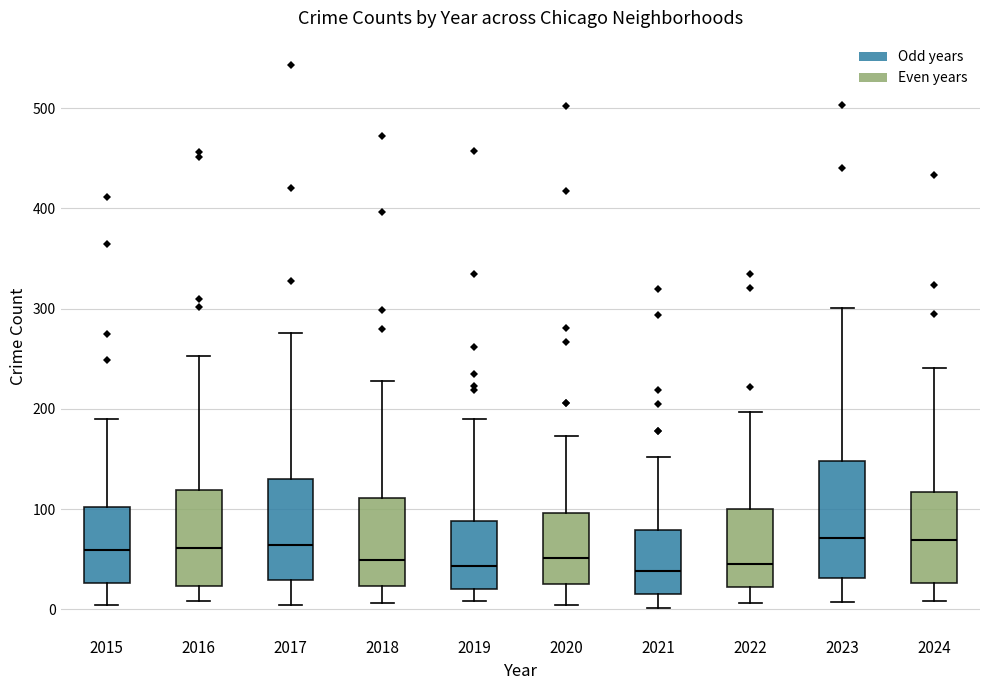

Reading left to right, transcribe this box plot: for each box, give where its median line is, the range the box spans, and where its two whiskers end, as read against the y-axis. The values are not printed on the chart, so give them approximately, as read against the axis.

2015: median 60, box 30 to 100, whiskers 0 to 190
2016: median 60, box 20 to 120, whiskers 10 to 250
2017: median 60, box 30 to 130, whiskers 0 to 280
2018: median 50, box 20 to 110, whiskers 10 to 230
2019: median 40, box 20 to 90, whiskers 10 to 190
2020: median 50, box 30 to 100, whiskers 0 to 170
2021: median 40, box 20 to 80, whiskers 0 to 150
2022: median 50, box 20 to 100, whiskers 10 to 200
2023: median 70, box 30 to 150, whiskers 10 to 300
2024: median 70, box 30 to 120, whiskers 10 to 240